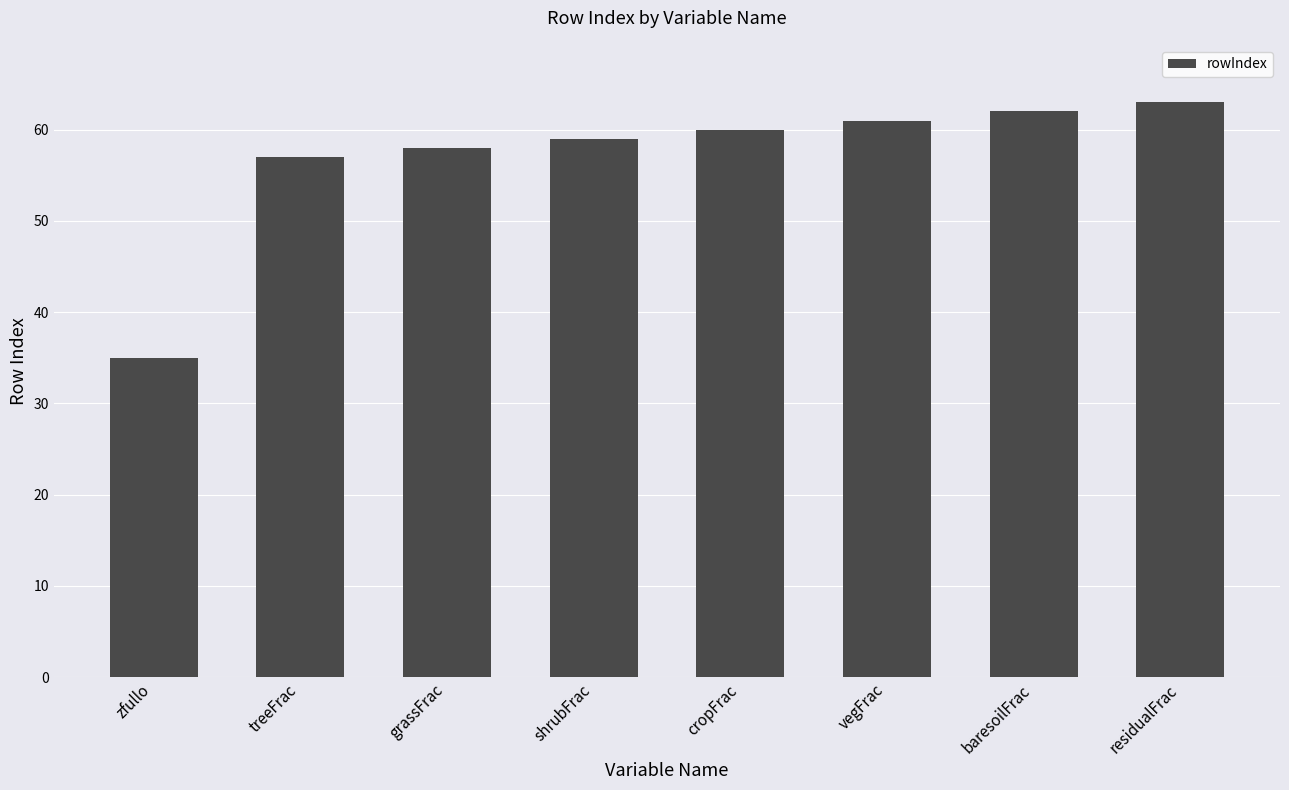

What is the difference between the maximum and minimum values?

28